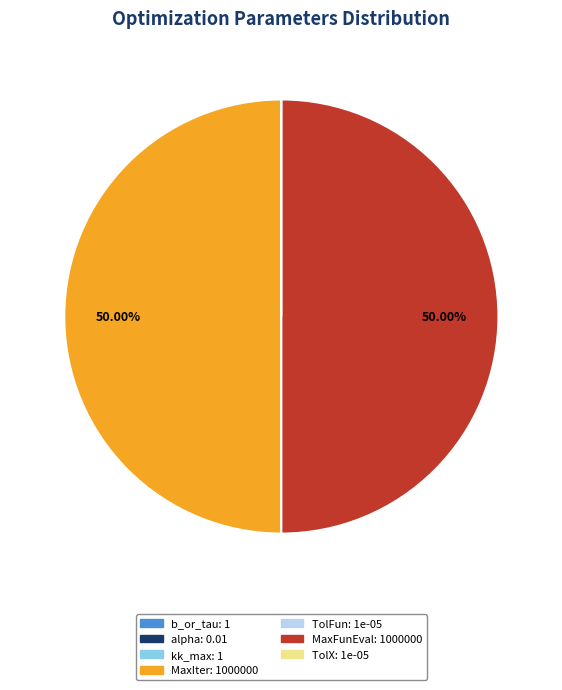

Which category has the biggest portion of the pie?

MaxIter